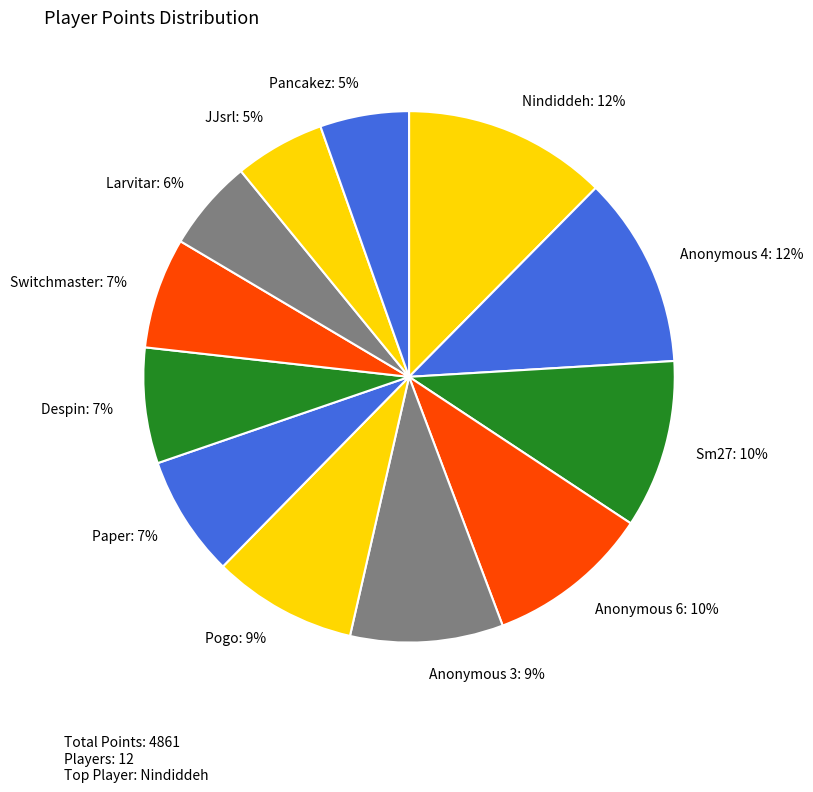

To the nearest percent, what percentage of the pie is Switchmaster?

7%